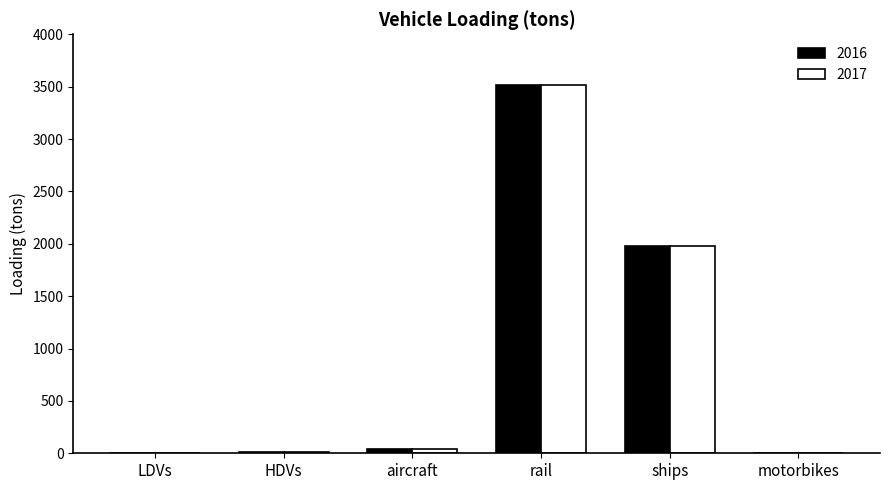

True or false: 2017 has a value of 592.8 at ships.

False